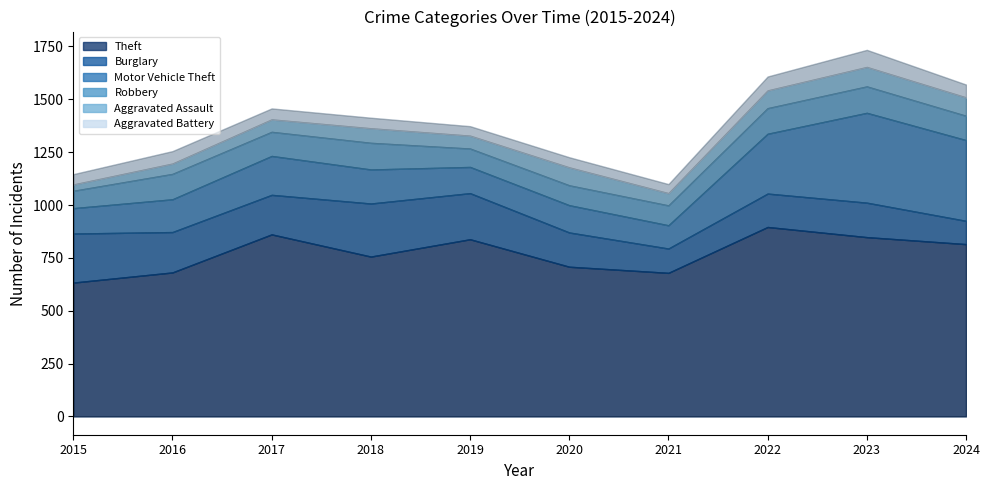

What is the approximate value of Theft at 2020, to the nearest 5?

710